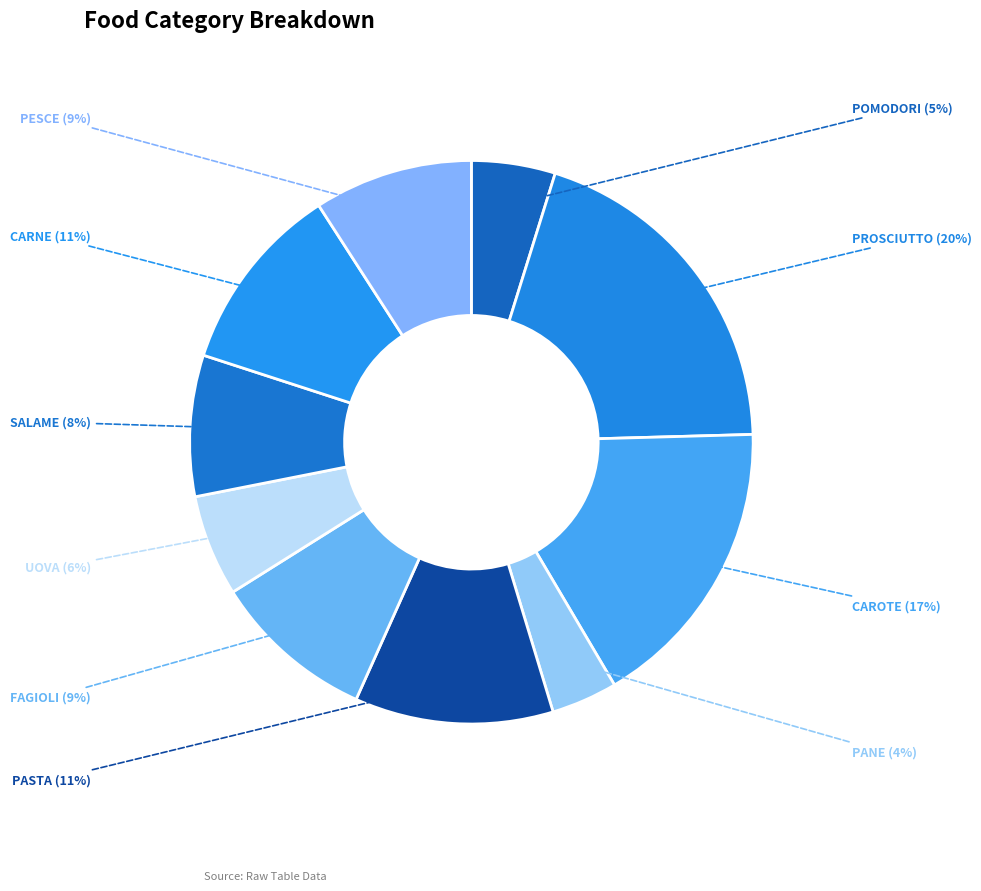

What is the largest slice in the pie chart?

PROSCIUTTO